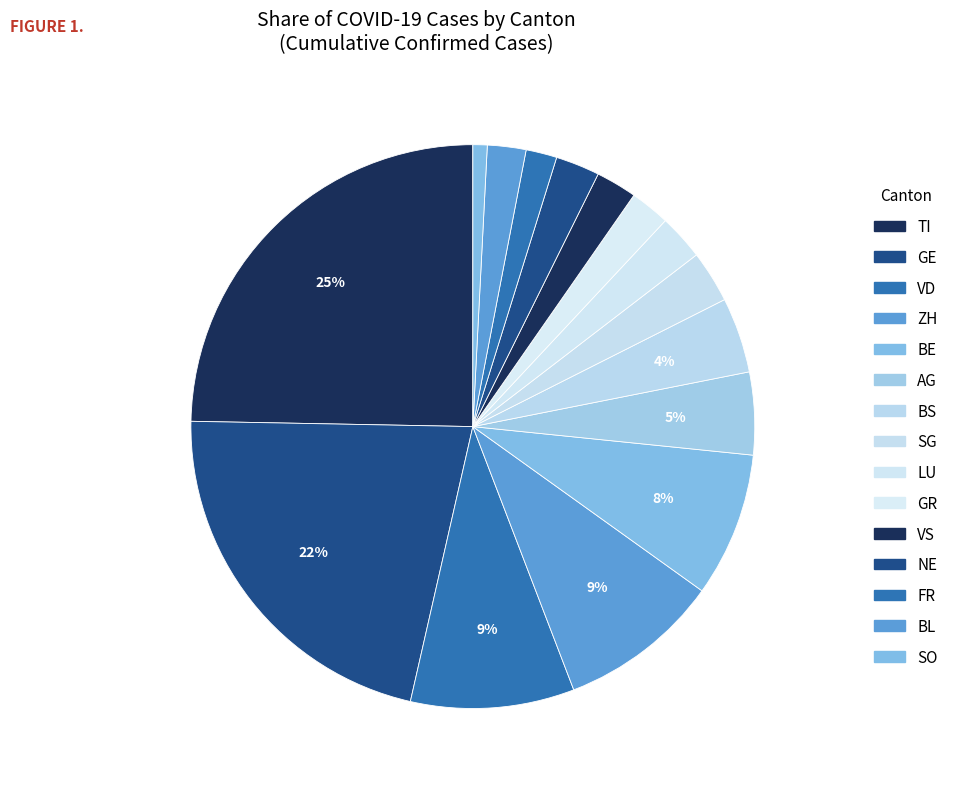

Rank the categories by value from highest to lowest.

TI, GE, VD, ZH, BE, AG, BS, SG, LU, NE, VS, GR, BL, FR, SO